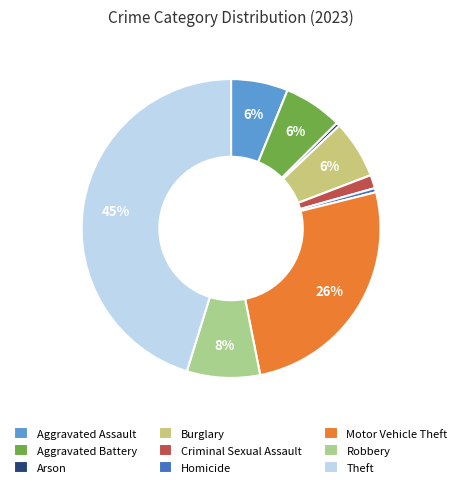

How many slices are in this pie chart?

9